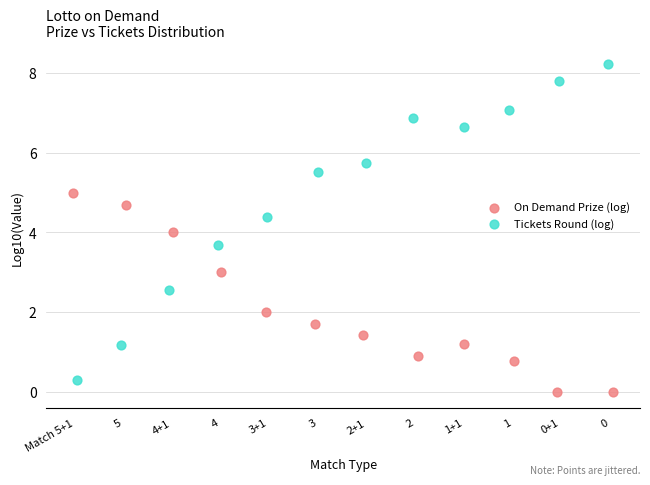

Which series has the largest Y range (max minus min)?

Tickets Round (log)